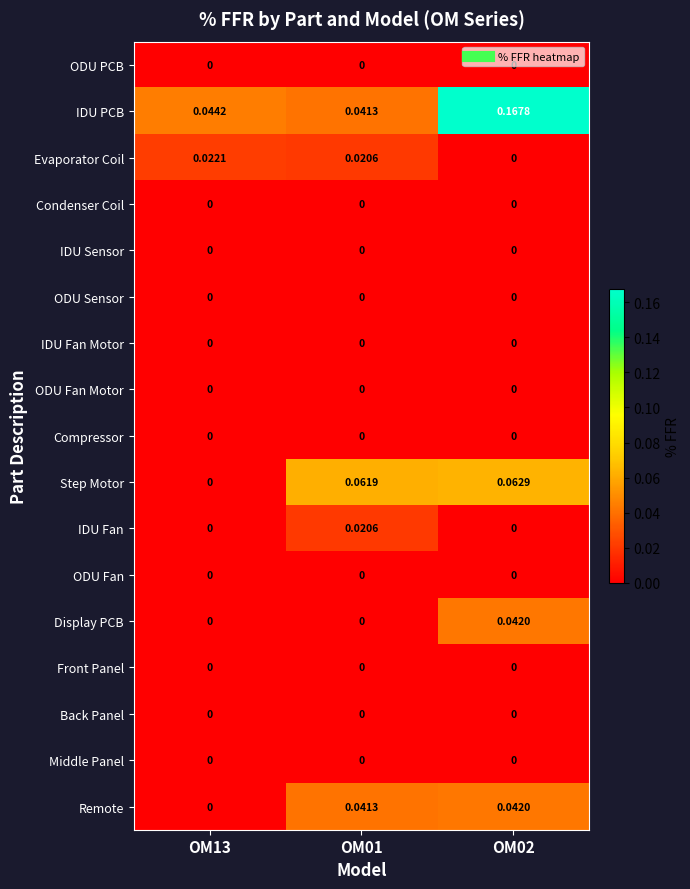

At which category is the sum across all series the highest?

OM02